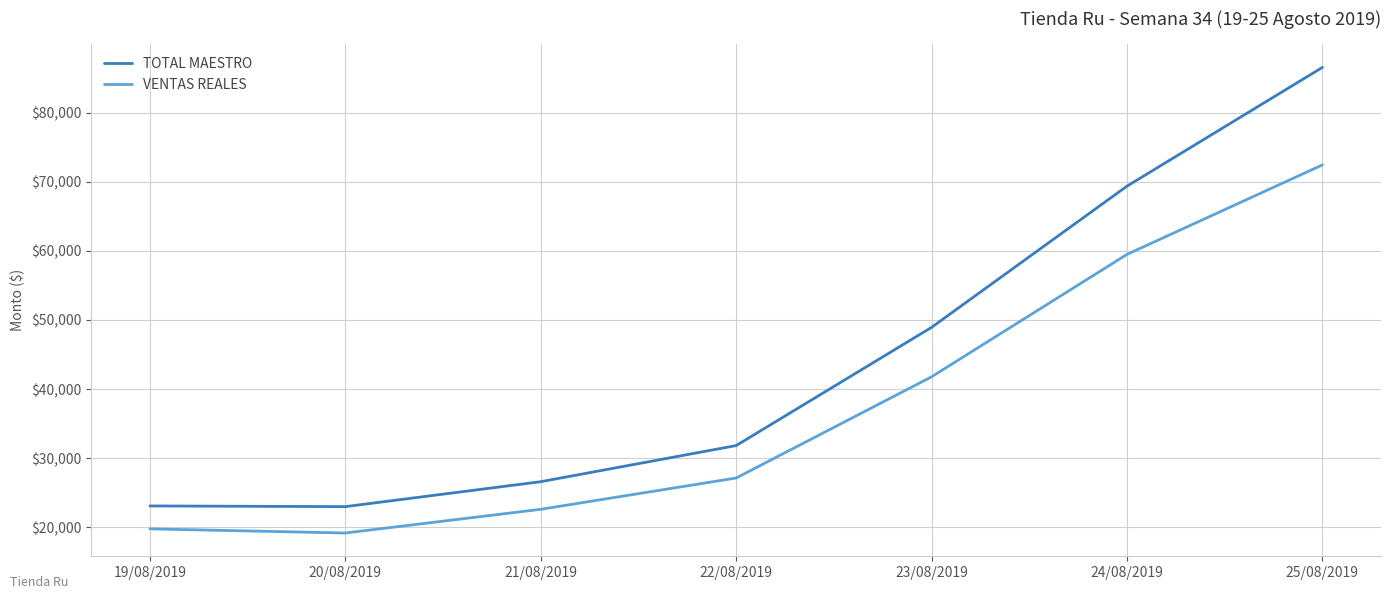

True or false: TOTAL MAESTRO and VENTAS REALES cross at least once.

False